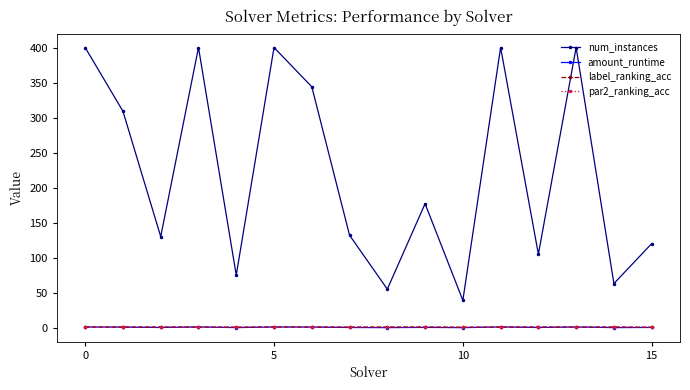

True or false: par2_ranking_acc and num_instances cross at least once.

False